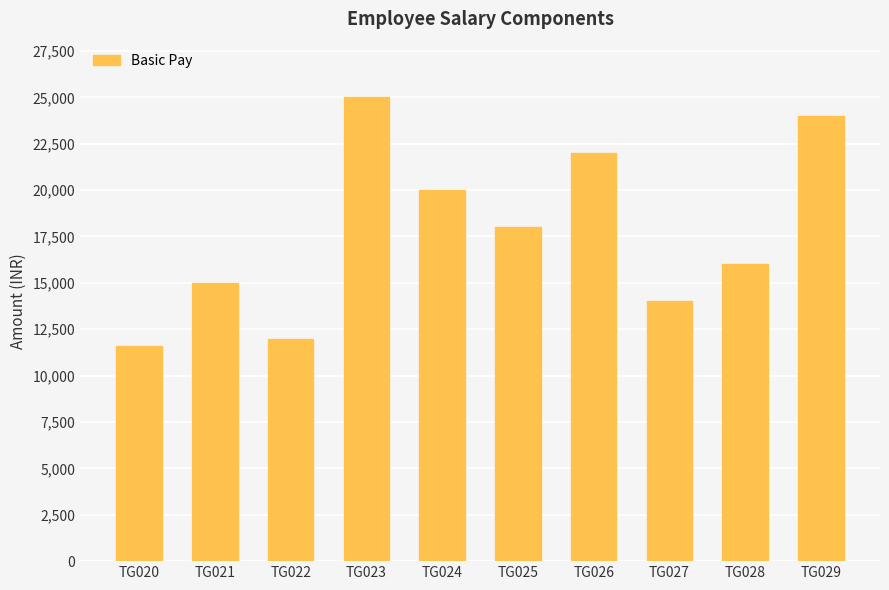

What is the value of the 8th bar from the left?

14000